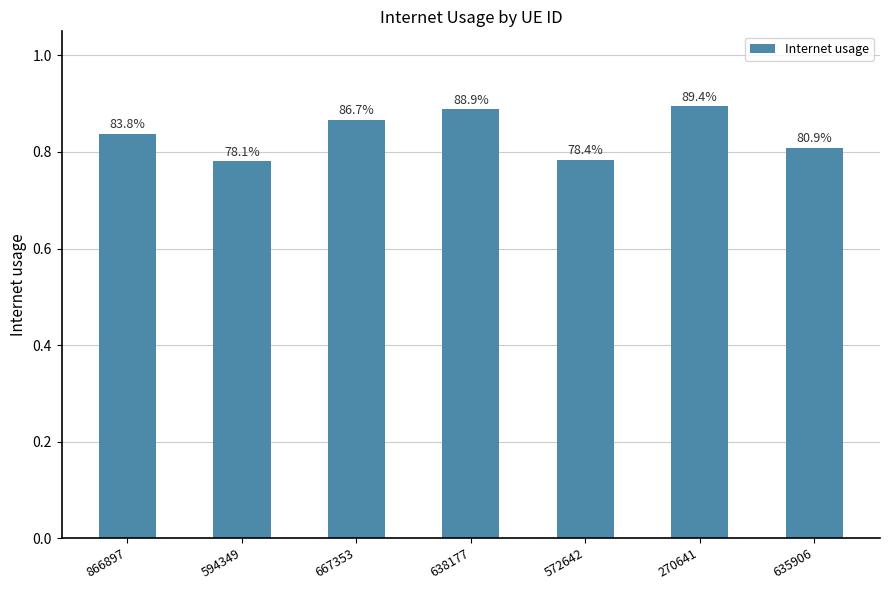

What is the approximate value at 638177?

0.9